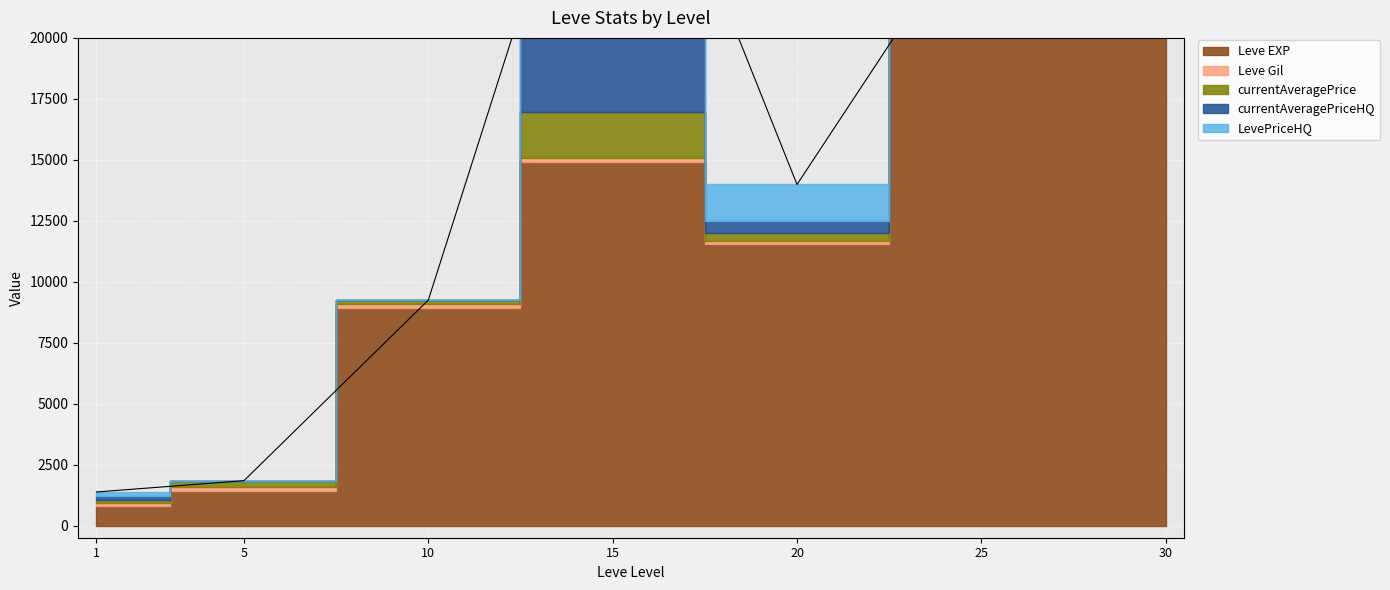

True or false: Leve EXP has a value of 35959.7 at 25.

False